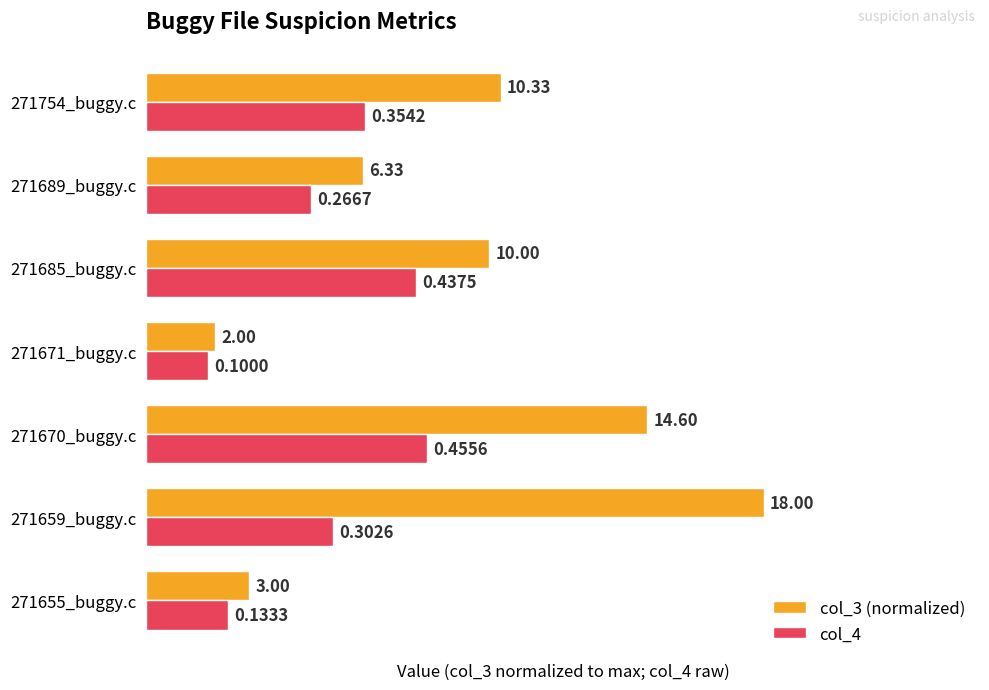

What is the sum of the col_3 (normalized) values at 271659_buggy.c and 271671_buggy.c?

1.1